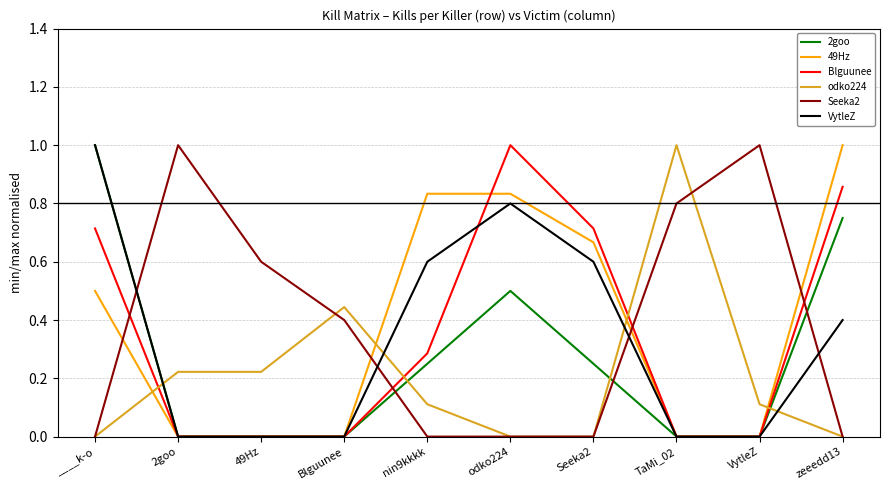

True or false: odko224 and 2goo intersect in this chart.

True